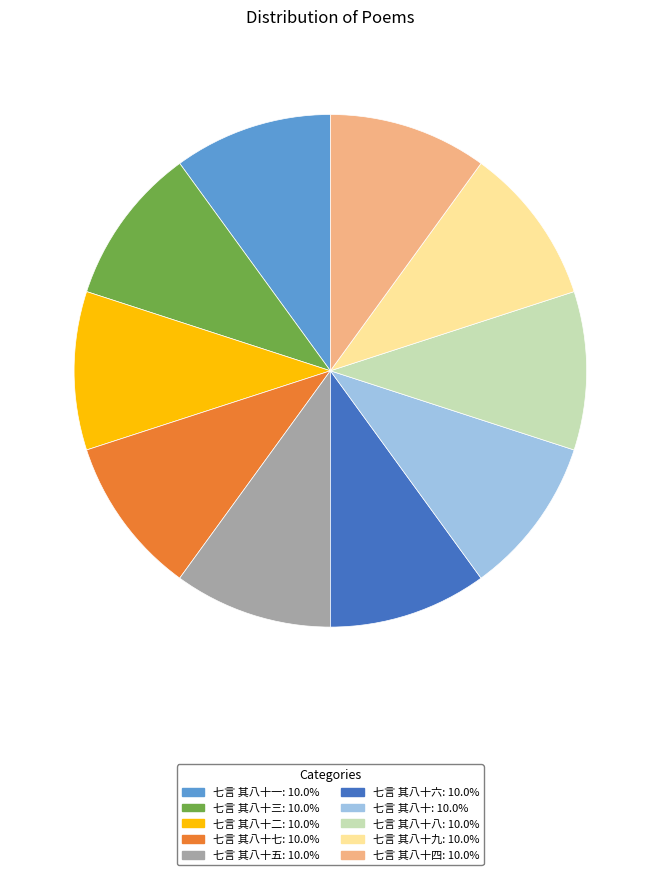

Is there any slice that represents more than half of the pie?

No